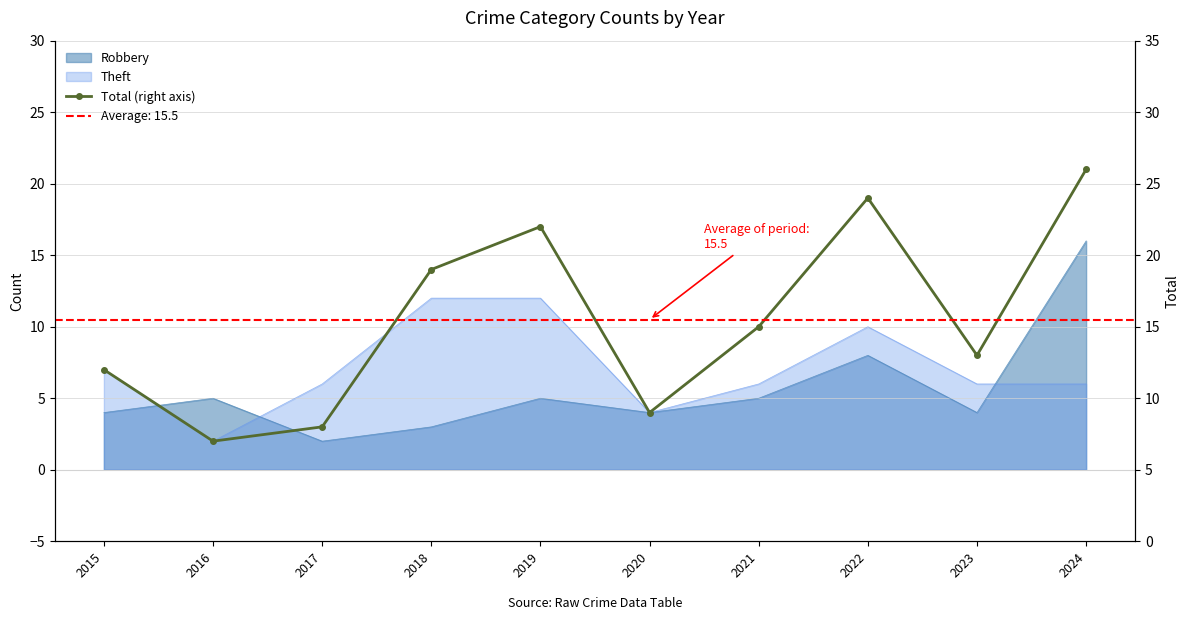

How many lines are shown in the chart?

1